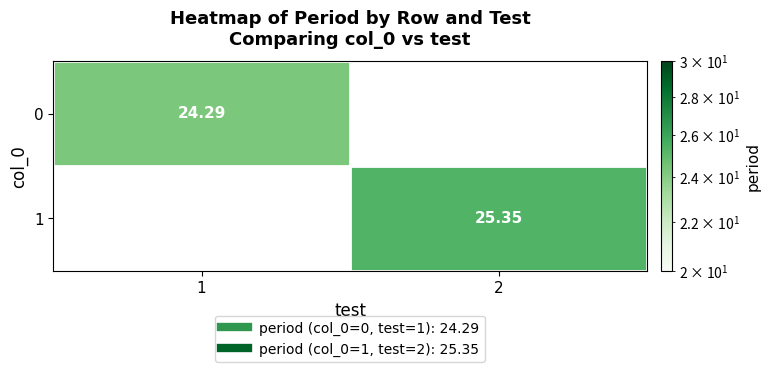

List the labels in order of 1 value, largest first.

1, 2